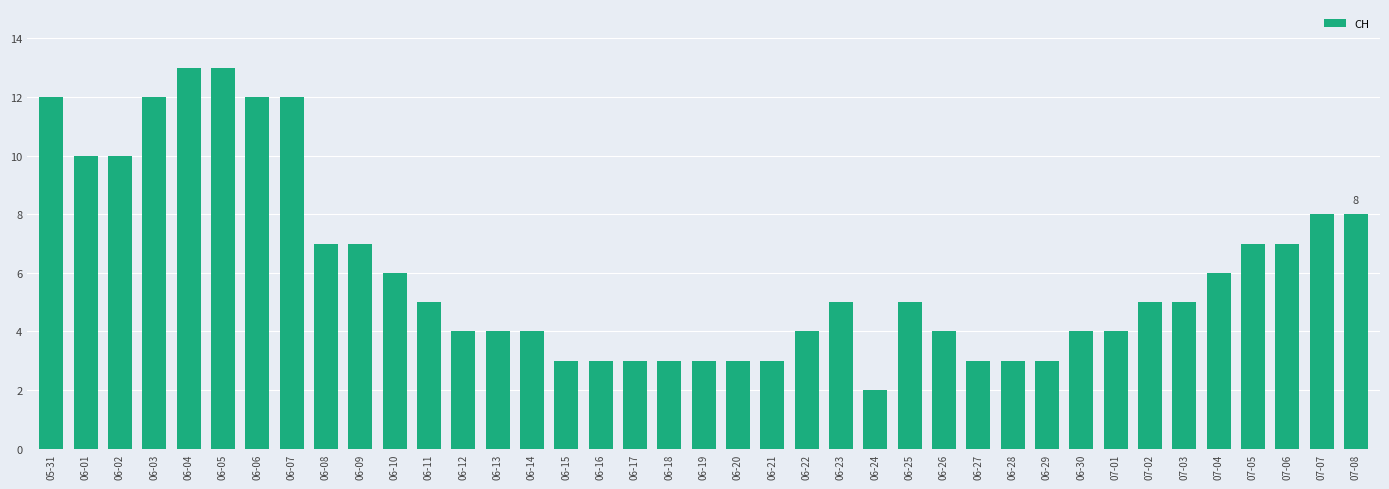

What is the sum of the values at 06-26 and 06-16?

7